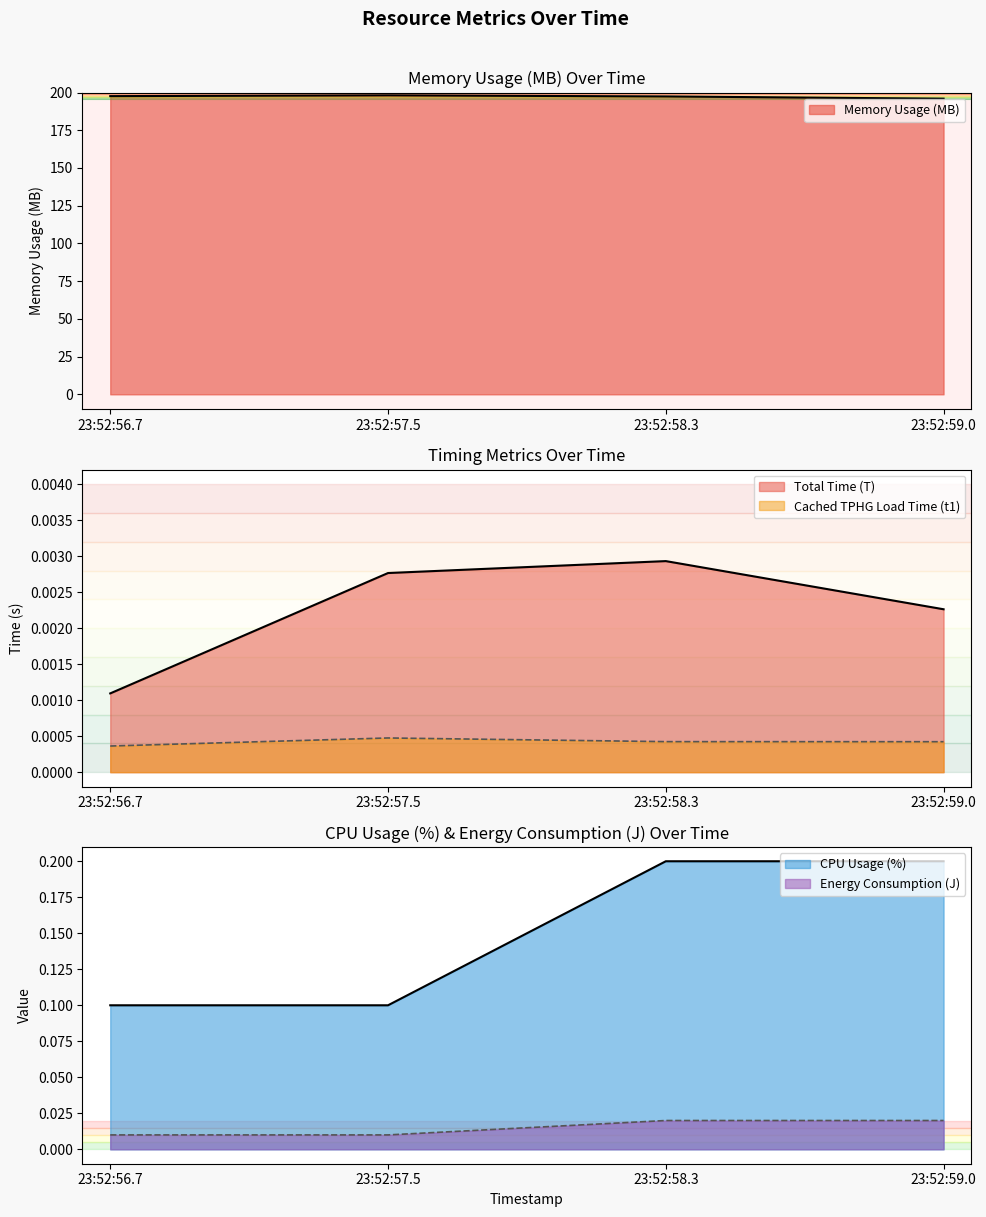

Which series has the widest spread of values?

Memory Usage (MB)